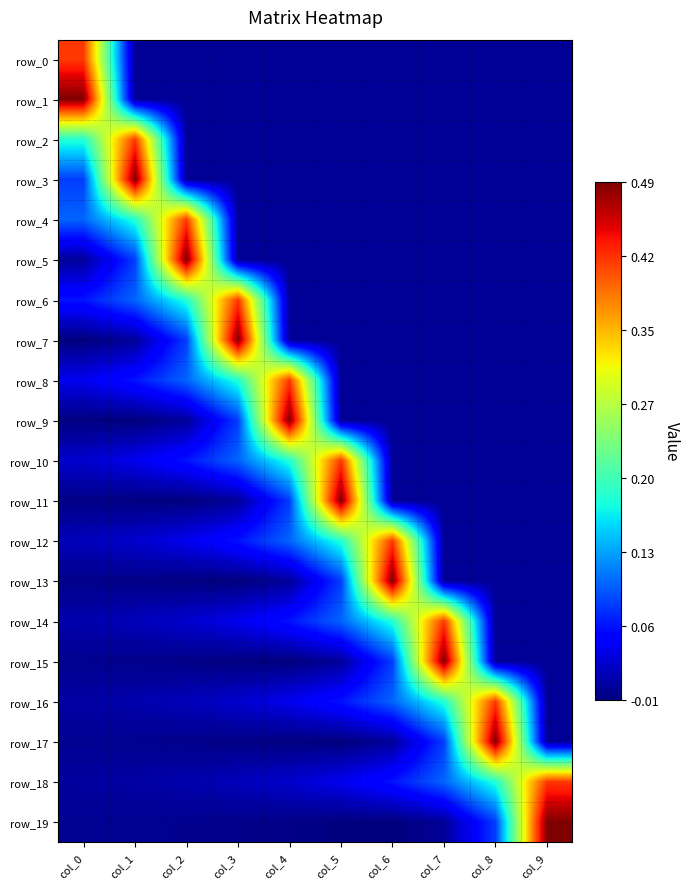

Reading left to right, list all the values displayed in this chart.

row_0: col_0=0.4	col_1=0.0	col_2=0.0	col_3=0.0	col_4=0.0	col_5=0.0	col_6=0.0	col_7=0.0	col_8=0.0	col_9=0.0
row_1: col_0=0.5	col_1=0.0	col_2=0.0	col_3=0.0	col_4=0.0	col_5=0.0	col_6=0.0	col_7=0.0	col_8=0.0	col_9=0.0
row_2: col_0=0.2	col_1=0.4	col_2=0.0	col_3=0.0	col_4=0.0	col_5=0.0	col_6=0.0	col_7=0.0	col_8=0.0	col_9=0.0
row_3: col_0=0.1	col_1=0.5	col_2=0.0	col_3=0.0	col_4=0.0	col_5=0.0	col_6=0.0	col_7=0.0	col_8=0.0	col_9=0.0
row_4: col_0=0.1	col_1=0.2	col_2=0.4	col_3=0.0	col_4=0.0	col_5=0.0	col_6=0.0	col_7=0.0	col_8=0.0	col_9=0.0
row_5: col_0=0.0	col_1=0.1	col_2=0.5	col_3=0.0	col_4=0.0	col_5=0.0	col_6=0.0	col_7=0.0	col_8=0.0	col_9=0.0
row_6: col_0=0.1	col_1=0.1	col_2=0.2	col_3=0.4	col_4=0.0	col_5=0.0	col_6=0.0	col_7=0.0	col_8=0.0	col_9=0.0
row_7: col_0=-0.0	col_1=0.0	col_2=0.1	col_3=0.5	col_4=0.0	col_5=0.0	col_6=0.0	col_7=0.0	col_8=0.0	col_9=0.0
row_8: col_0=0.0	col_1=0.1	col_2=0.1	col_3=0.2	col_4=0.4	col_5=0.0	col_6=0.0	col_7=0.0	col_8=0.0	col_9=0.0
row_9: col_0=-0.0	col_1=-0.0	col_2=0.0	col_3=0.1	col_4=0.5	col_5=0.0	col_6=0.0	col_7=0.0	col_8=0.0	col_9=0.0
row_10: col_0=0.0	col_1=0.0	col_2=0.1	col_3=0.1	col_4=0.2	col_5=0.4	col_6=0.0	col_7=0.0	col_8=0.0	col_9=0.0
row_11: col_0=-0.0	col_1=-0.0	col_2=-0.0	col_3=0.0	col_4=0.1	col_5=0.5	col_6=0.0	col_7=0.0	col_8=0.0	col_9=0.0
row_12: col_0=0.0	col_1=0.0	col_2=0.0	col_3=0.1	col_4=0.1	col_5=0.2	col_6=0.4	col_7=0.0	col_8=0.0	col_9=0.0
row_13: col_0=-0.0	col_1=-0.0	col_2=-0.0	col_3=-0.0	col_4=0.0	col_5=0.1	col_6=0.5	col_7=0.0	col_8=0.0	col_9=0.0
row_14: col_0=0.0	col_1=0.0	col_2=0.0	col_3=0.0	col_4=0.1	col_5=0.1	col_6=0.2	col_7=0.4	col_8=0.0	col_9=0.0
row_15: col_0=-0.0	col_1=-0.0	col_2=-0.0	col_3=-0.0	col_4=-0.0	col_5=0.0	col_6=0.1	col_7=0.5	col_8=0.0	col_9=0.0
row_16: col_0=0.0	col_1=0.0	col_2=0.0	col_3=0.0	col_4=0.0	col_5=0.1	col_6=0.1	col_7=0.2	col_8=0.4	col_9=0.0
row_17: col_0=-0.0	col_1=-0.0	col_2=-0.0	col_3=-0.0	col_4=-0.0	col_5=-0.0	col_6=0.0	col_7=0.1	col_8=0.5	col_9=0.0
row_18: col_0=0.0	col_1=0.0	col_2=0.0	col_3=0.0	col_4=0.0	col_5=0.0	col_6=0.1	col_7=0.1	col_8=0.2	col_9=0.4
row_19: col_0=-0.0	col_1=-0.0	col_2=-0.0	col_3=-0.0	col_4=-0.0	col_5=-0.0	col_6=-0.0	col_7=0.0	col_8=0.1	col_9=0.5